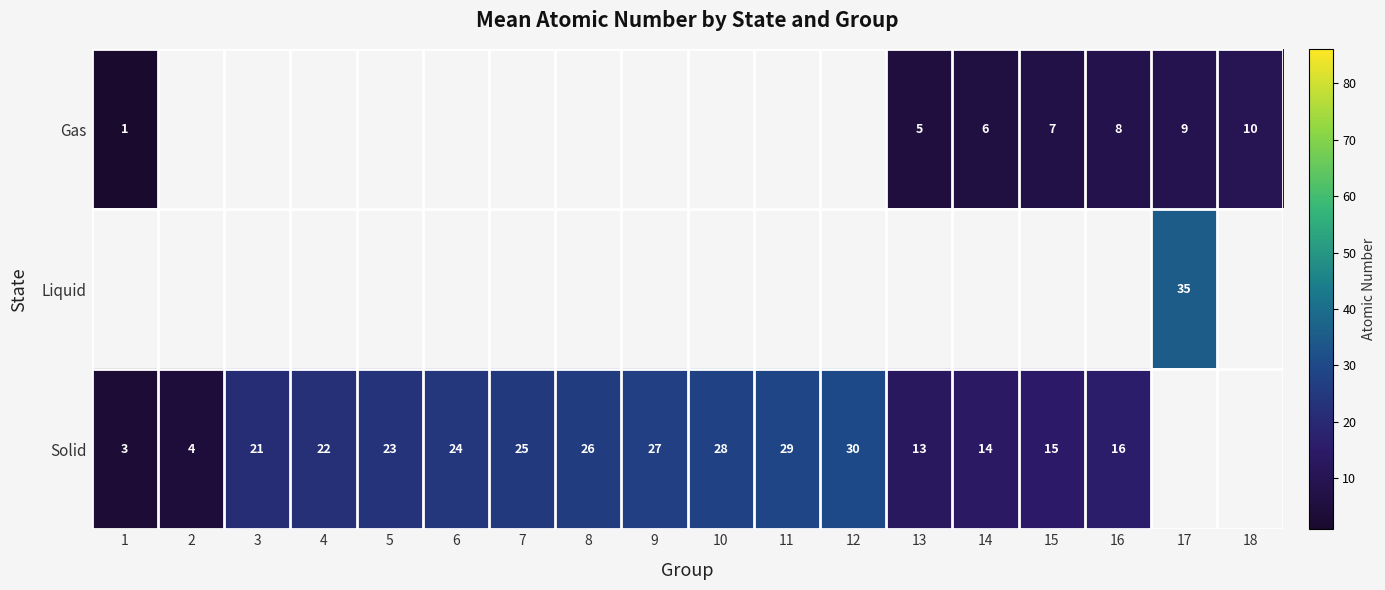

The Solid series shows 4 at 2. True or false?

True